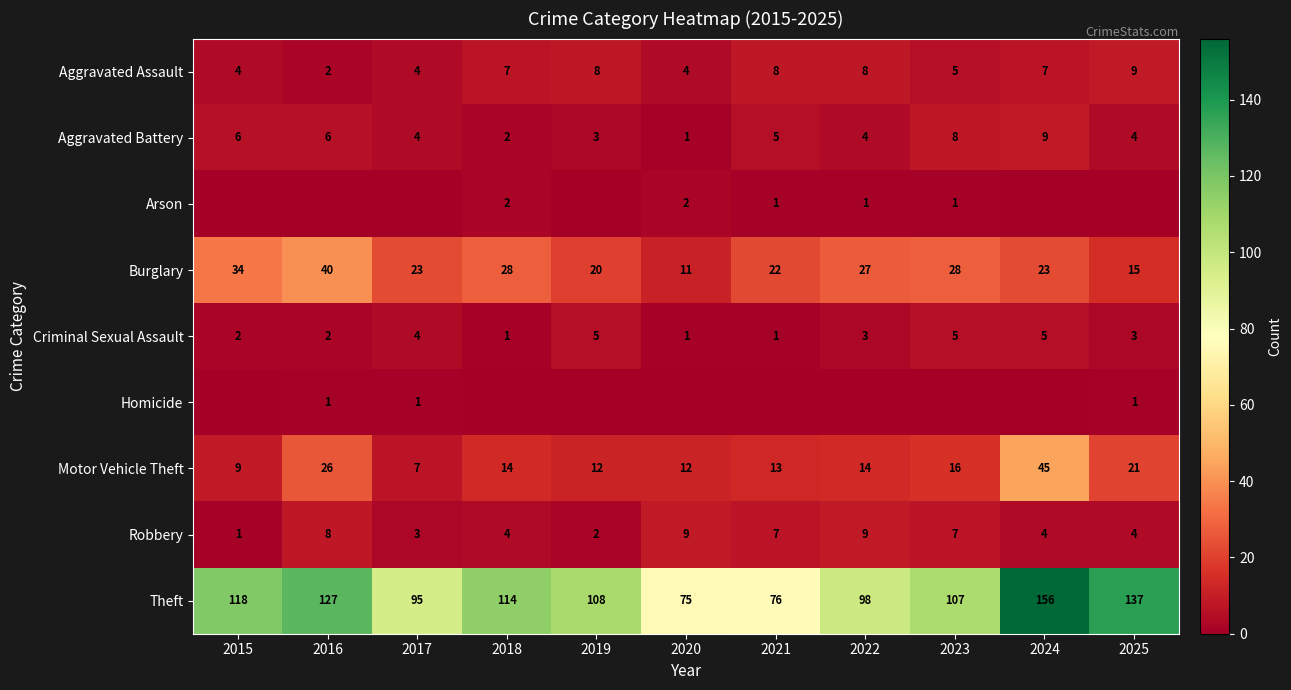

At which label is Motor Vehicle Theft closest to 26?

2016